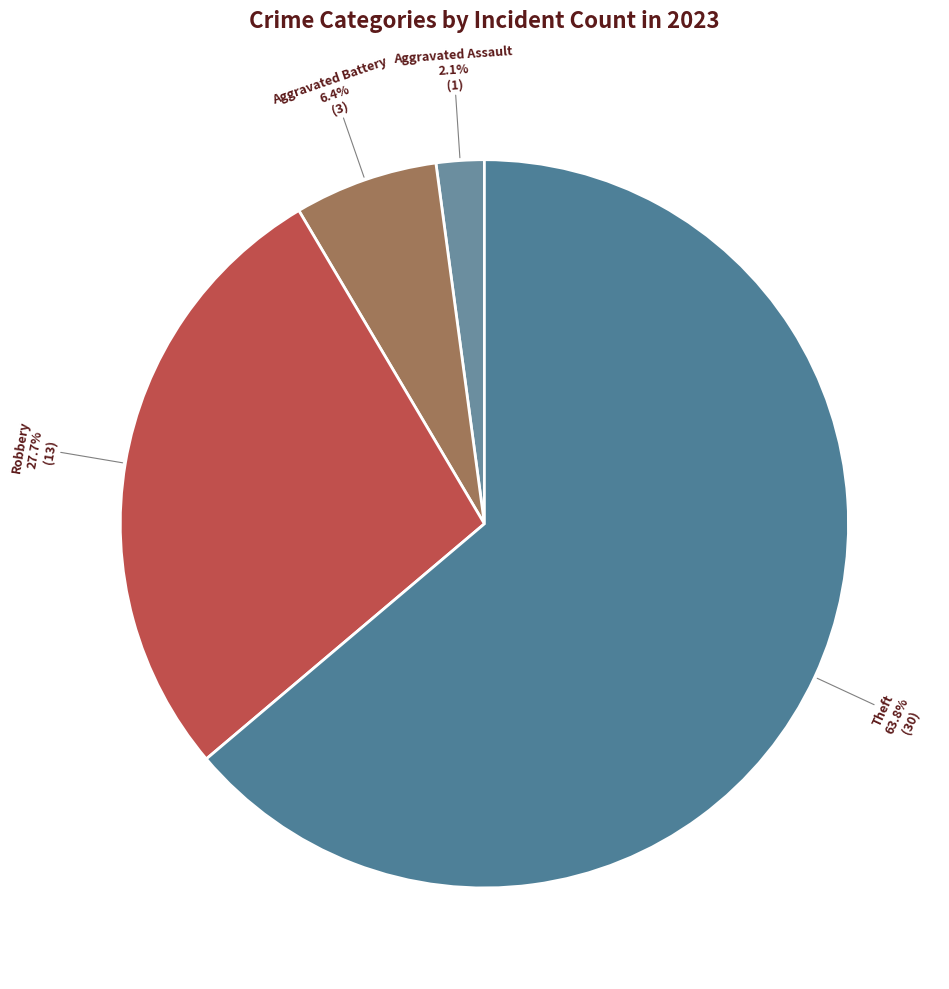

How many segments does this pie chart have?

4